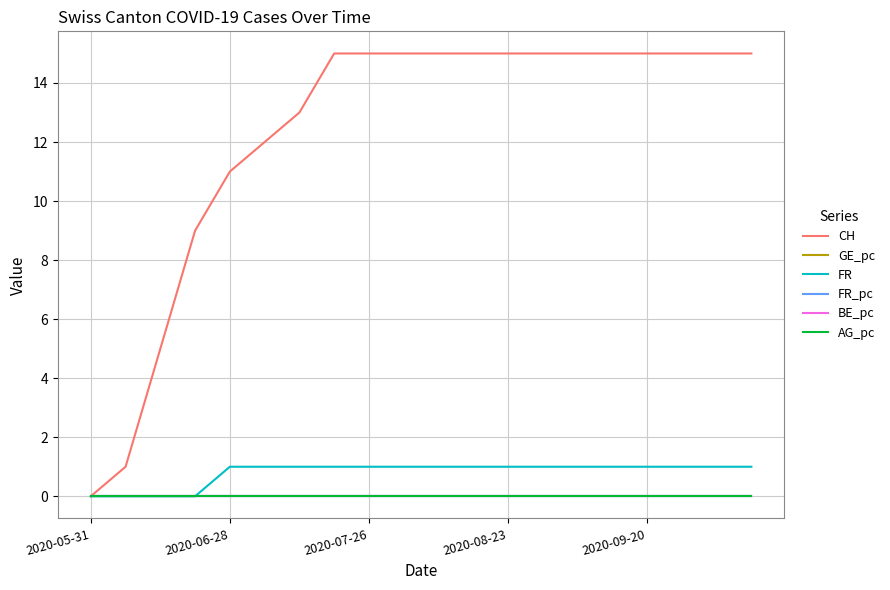

List the series in order of their peak value, highest first.

CH, FR, FR_pc, AG_pc, GE_pc, BE_pc